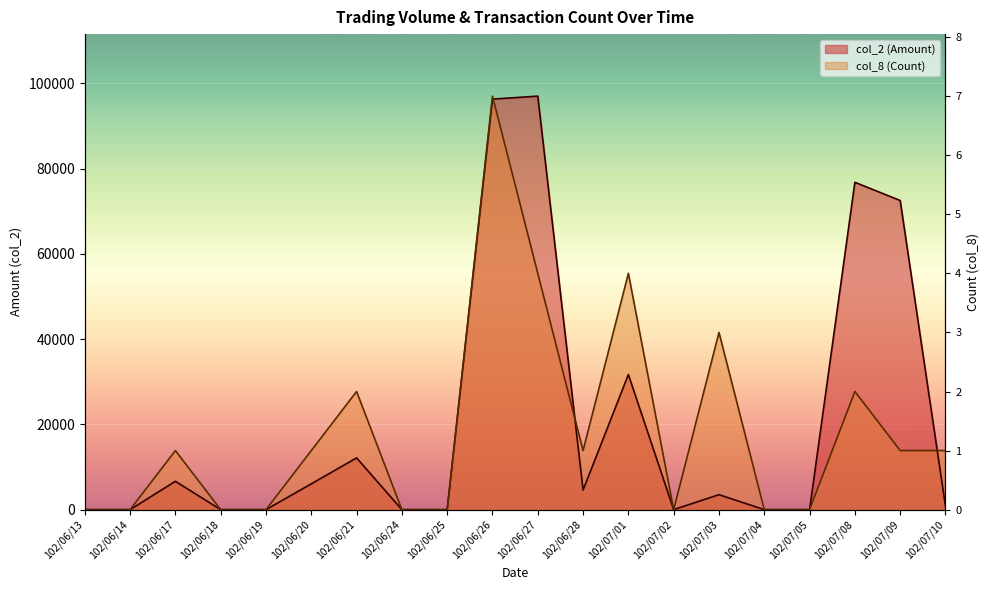

At which label does col_2 (Amount) reach its minimum?

102/06/13